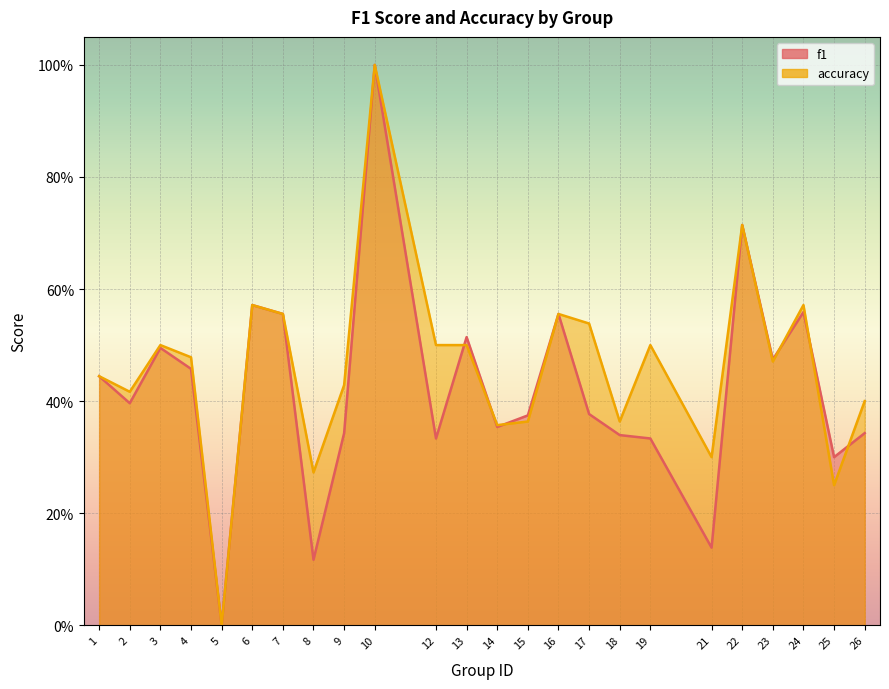

Reading left to right, list all the values displayed in this chart.

f1: 0.4	0.4	0.5	0.5	0.0	0.6	0.6	0.1	0.3	1.0	0.3	0.5	0.4	0.4	0.6	0.4	0.3	0.3	0.1	0.7	0.5	0.6	0.3	0.3
accuracy: 0.4	0.4	0.5	0.5	0.0	0.6	0.6	0.3	0.4	1.0	0.5	0.5	0.4	0.4	0.6	0.5	0.4	0.5	0.3	0.7	0.5	0.6	0.2	0.4